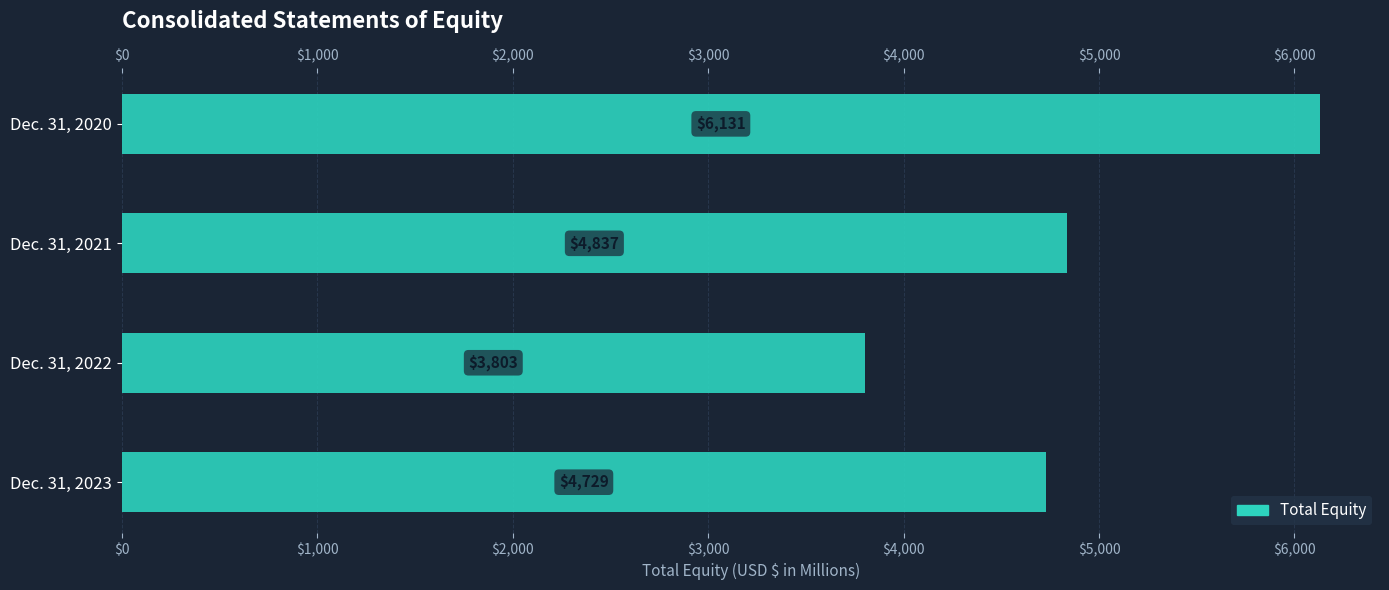

What is the smallest value displayed?

3803